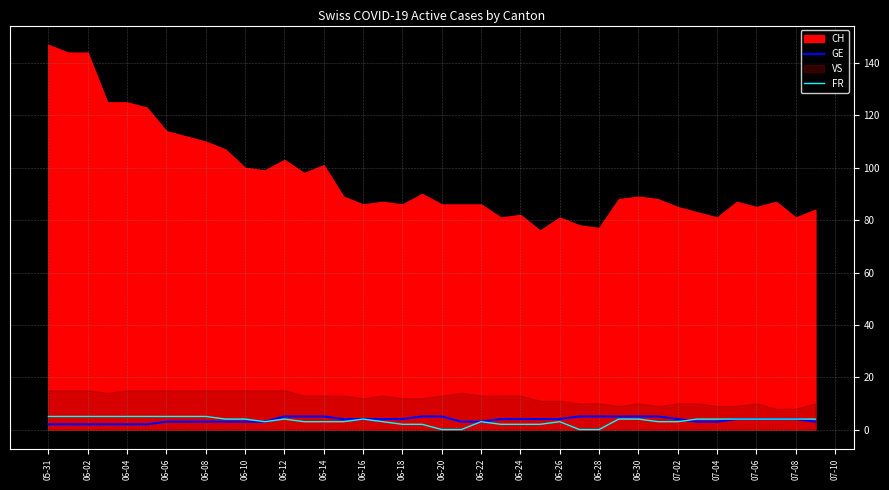

What is the average value of the FR series?

3